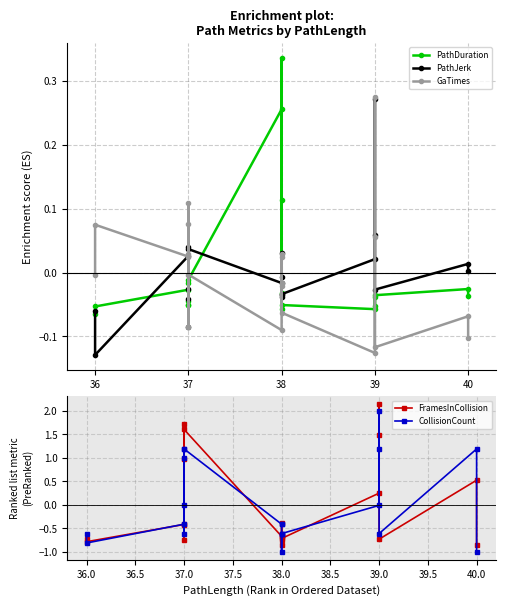

True or false: CollisionCount has more than 0 points higher than both neighbors.

True